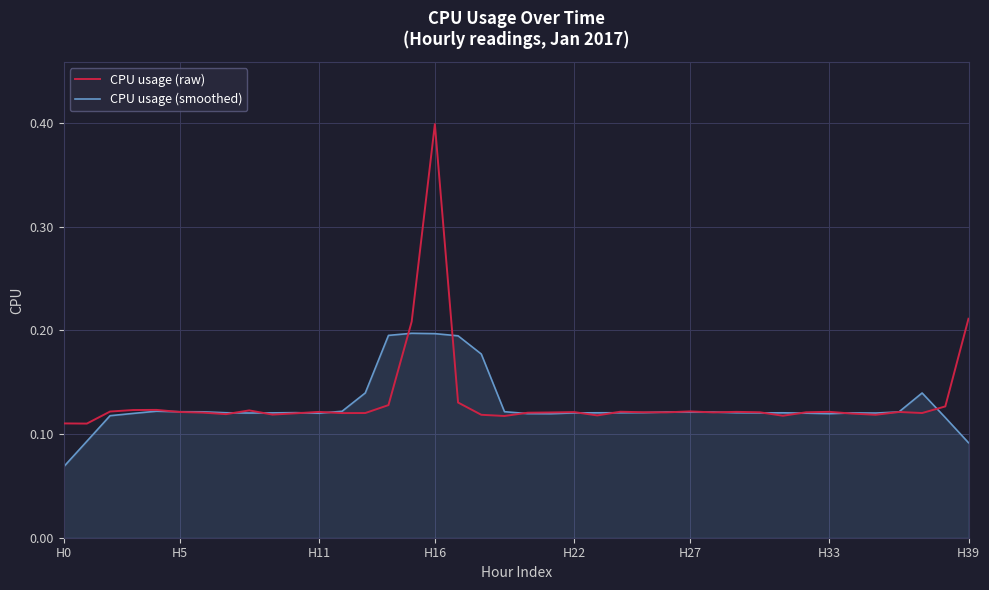

What are all the series names shown in the legend?

CPU usage (raw), CPU usage (smoothed)